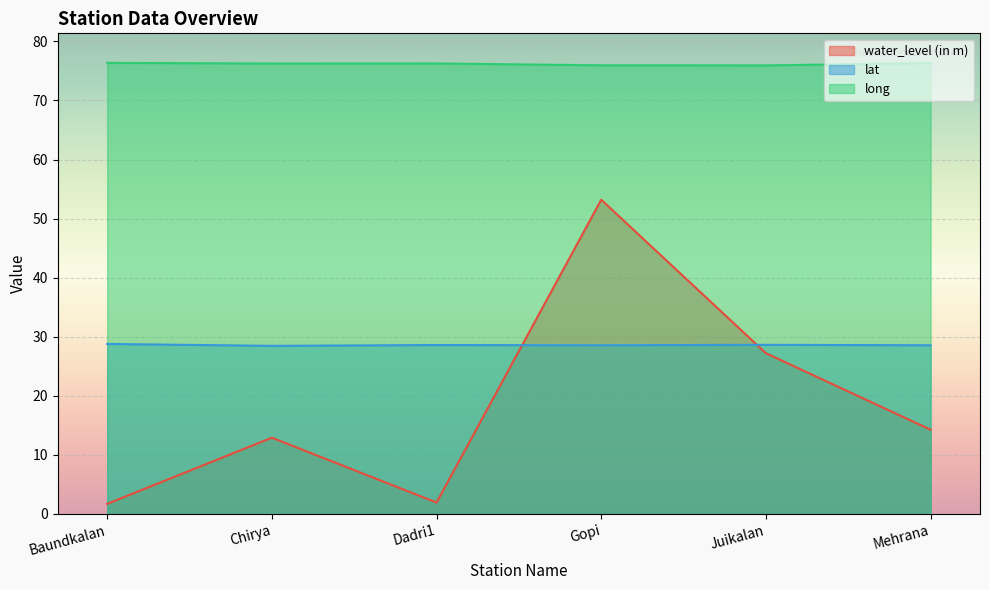

What is the value of the lat point at the 5th from the left?

28.6